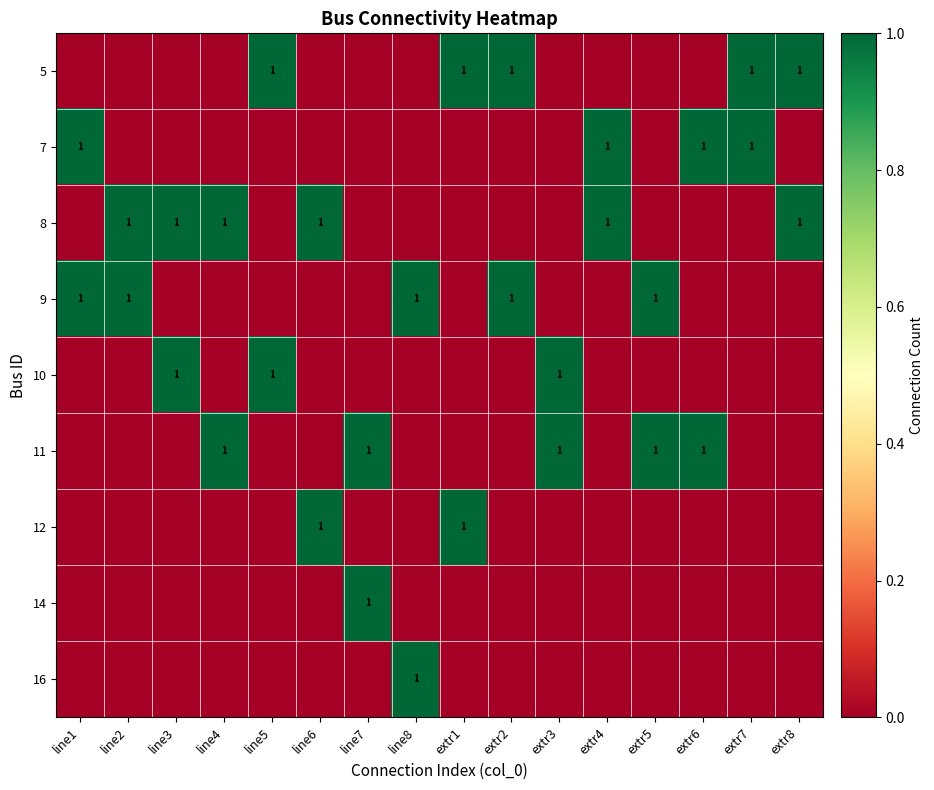

Between line1 and line4, which series saw the biggest shift?

7